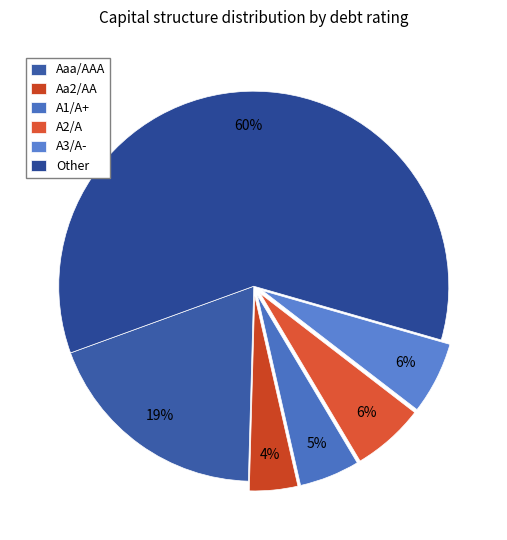

To the nearest percent, what is the combined percentage of A2/A and Other?

66%